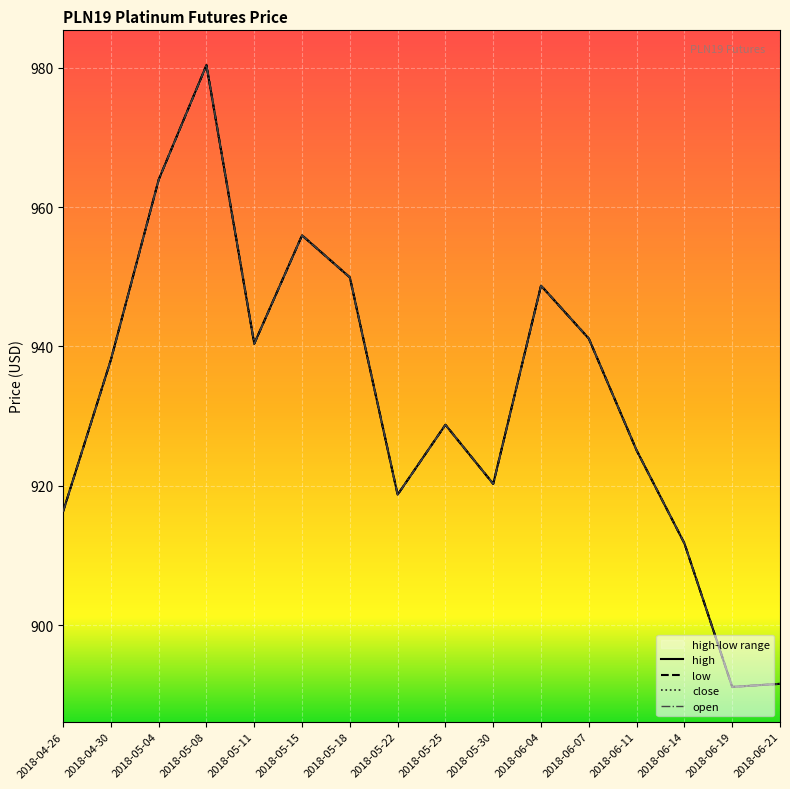

Which series changed the most between 2018-05-04 and 2018-06-07?

high